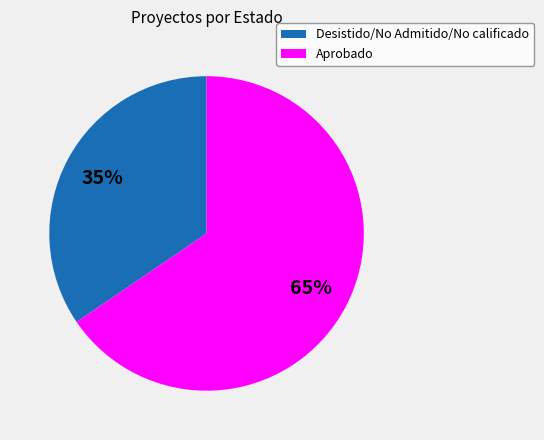

Is there any slice that represents more than half of the pie?

Yes